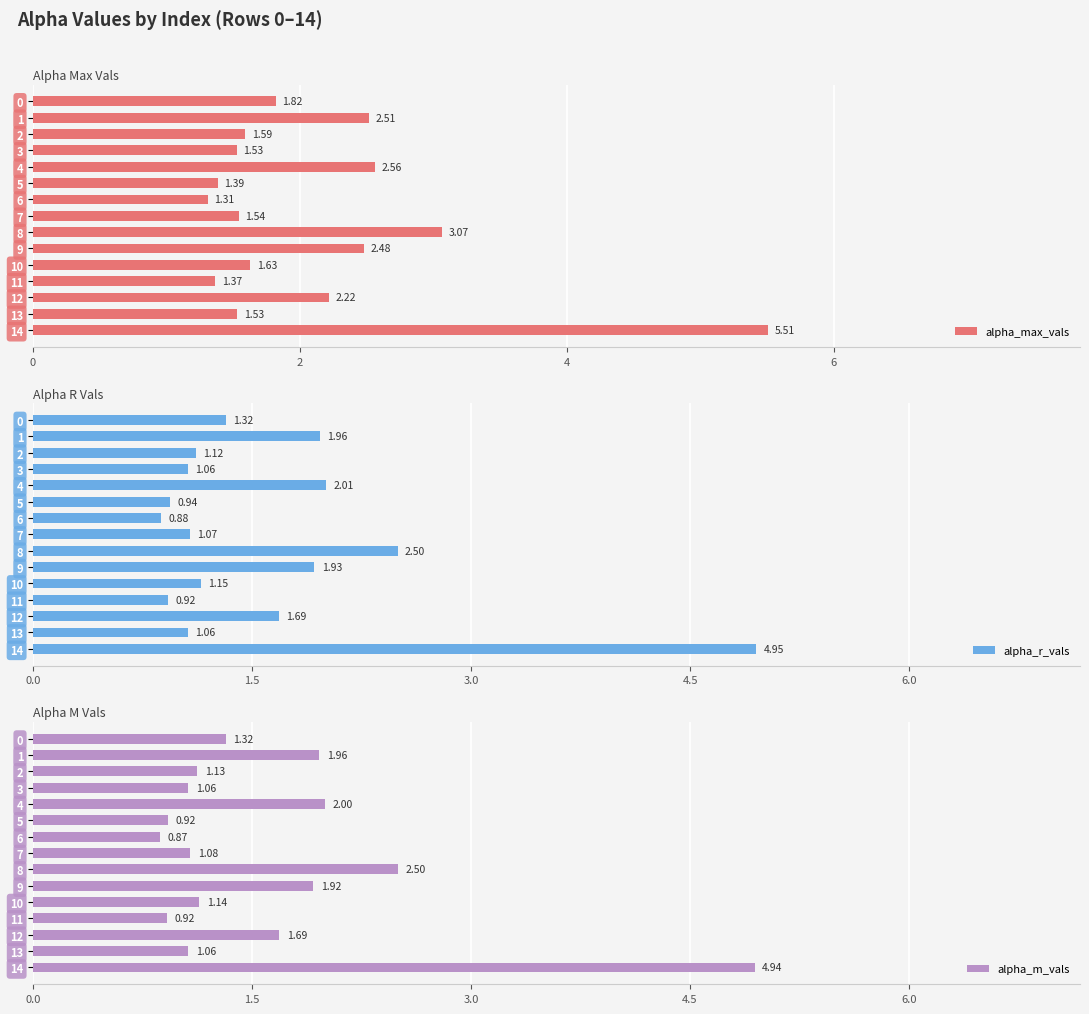

At which label does alpha_max_vals reach its minimum?

6